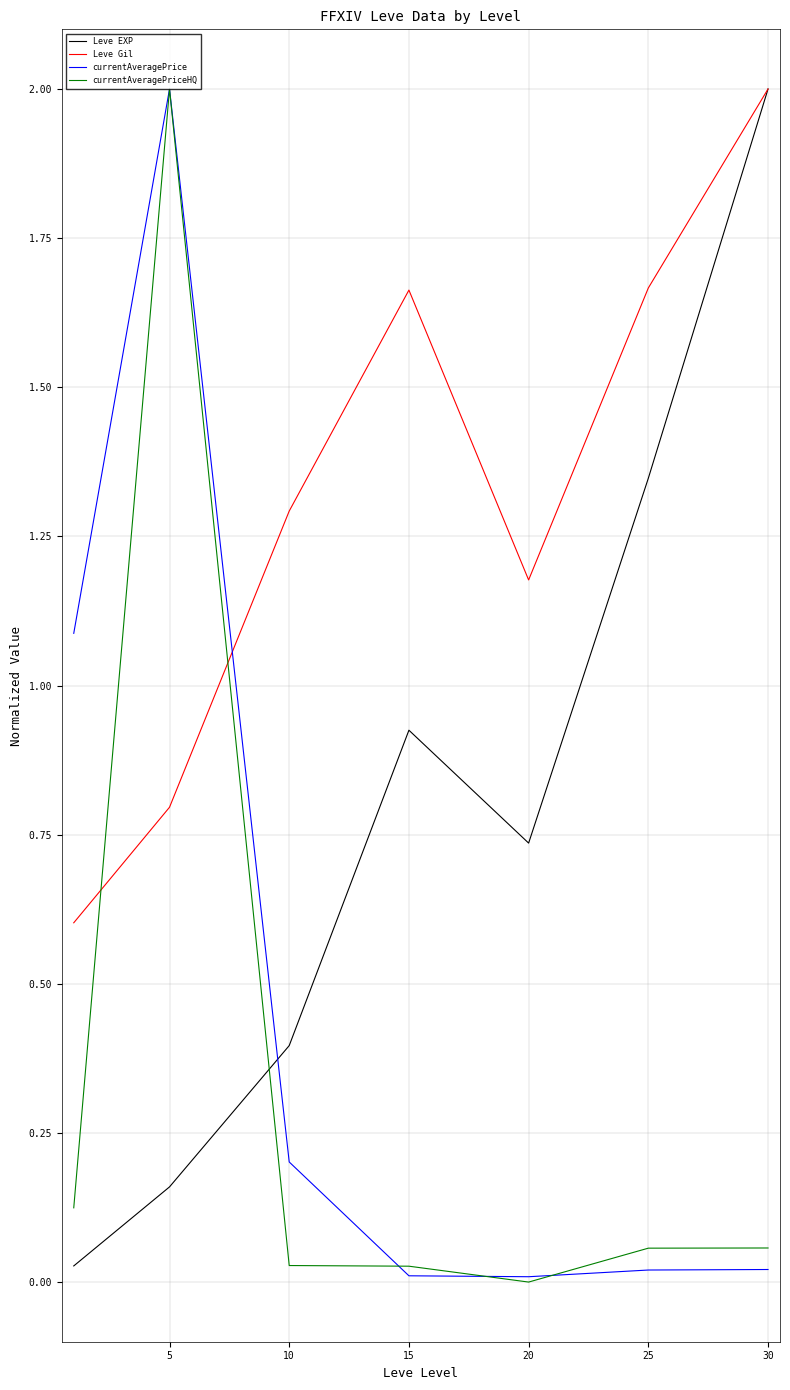

List the series in order of their overall mean, highest first.

Leve Gil, Leve EXP, currentAveragePrice, currentAveragePriceHQ